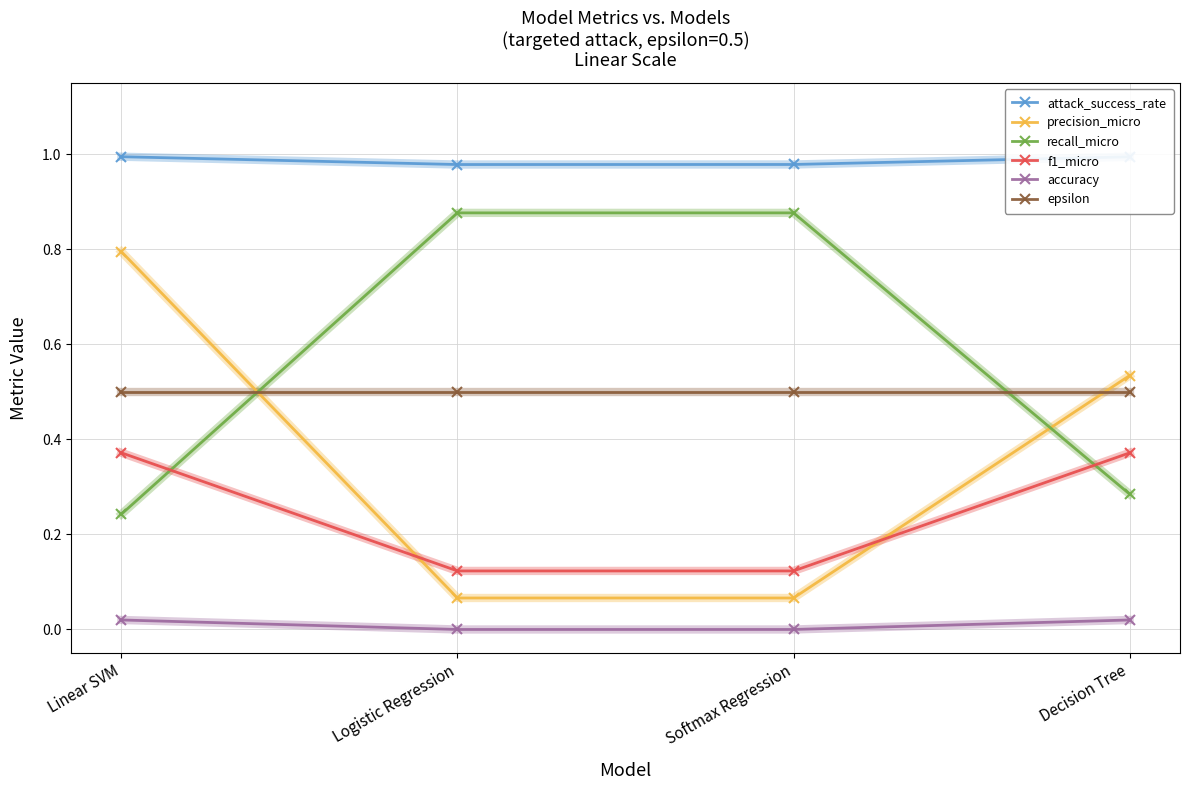

Is the value of precision_micro at Decision Tree greater than the value of attack_success_rate at Logistic Regression?

No